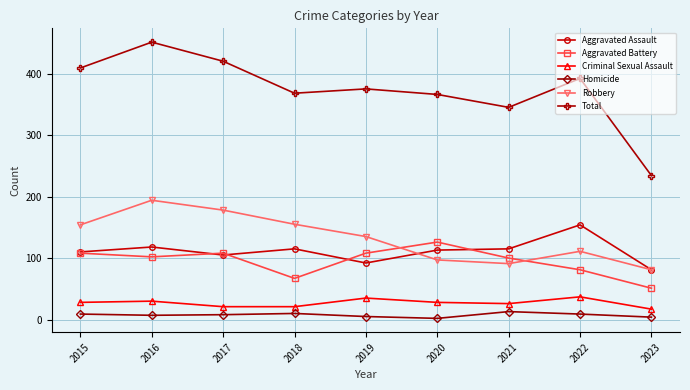

True or false: Robbery has a value of 45 at 2022.

False